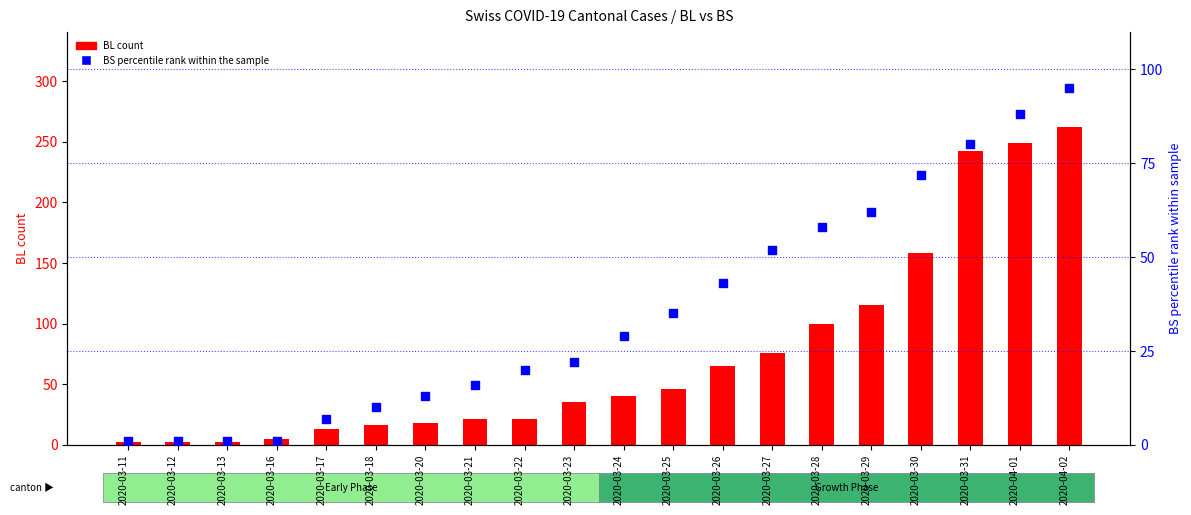

Which series reaches the maximum Y coordinate?

BL count